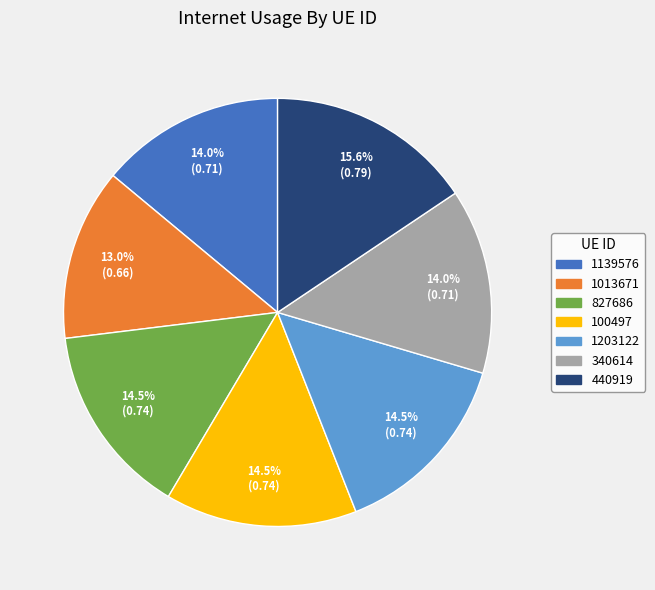

Does 1203122 represent more than half of the total?

No